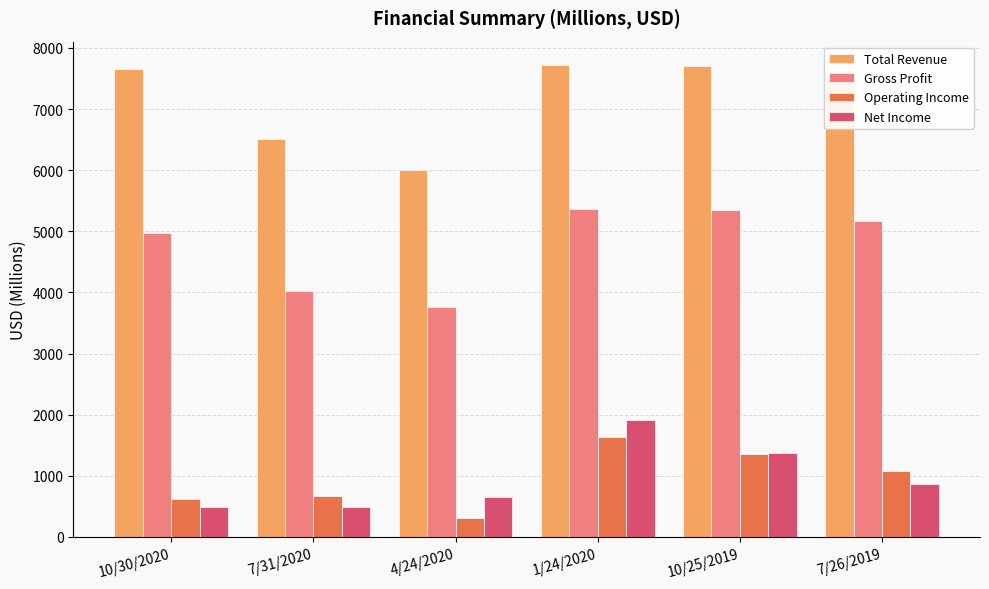

Which series changed the most between 10/30/2020 and 7/26/2019?

Operating Income